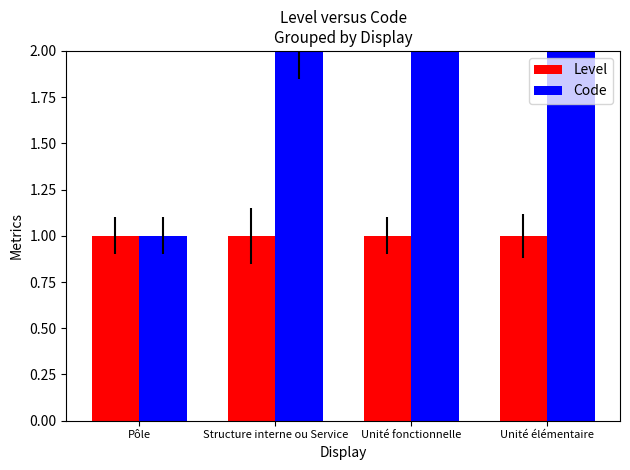

Reading left to right, list all the values displayed in this chart.

Level: 1	1	1	1
Code: 1	2	3	4